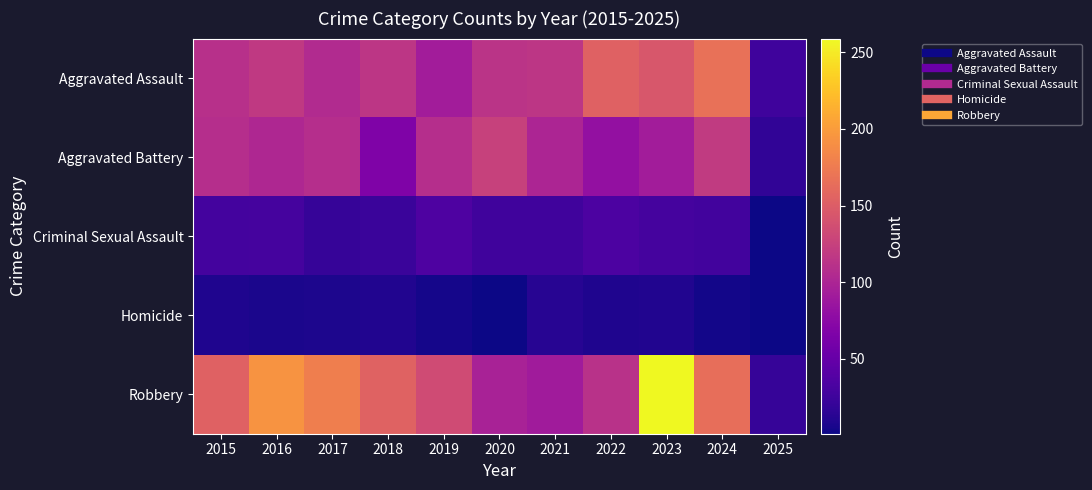

Reading right to left, list all the values displayed in this chart.

Aggravated Assault: 2025=26	2024=167	2023=145	2022=154	2021=115	2020=113	2019=92	2018=115	2017=105	2016=118	2015=110
Aggravated Battery: 2025=18	2024=119	2023=92	2022=81	2021=100	2020=125	2019=108	2018=67	2017=108	2016=102	2015=108
Criminal Sexual Assault: 2025=2	2024=28	2023=30	2022=34	2021=27	2020=27	2019=35	2018=23	2017=21	2016=30	2015=29
Homicide: 2025=1	2024=4	2023=10	2022=9	2021=13	2020=2	2019=5	2018=10	2017=8	2016=7	2015=9
Robbery: 2025=21	2024=165	2023=259	2022=111	2021=91	2020=97	2019=135	2018=155	2017=178	2016=194	2015=154